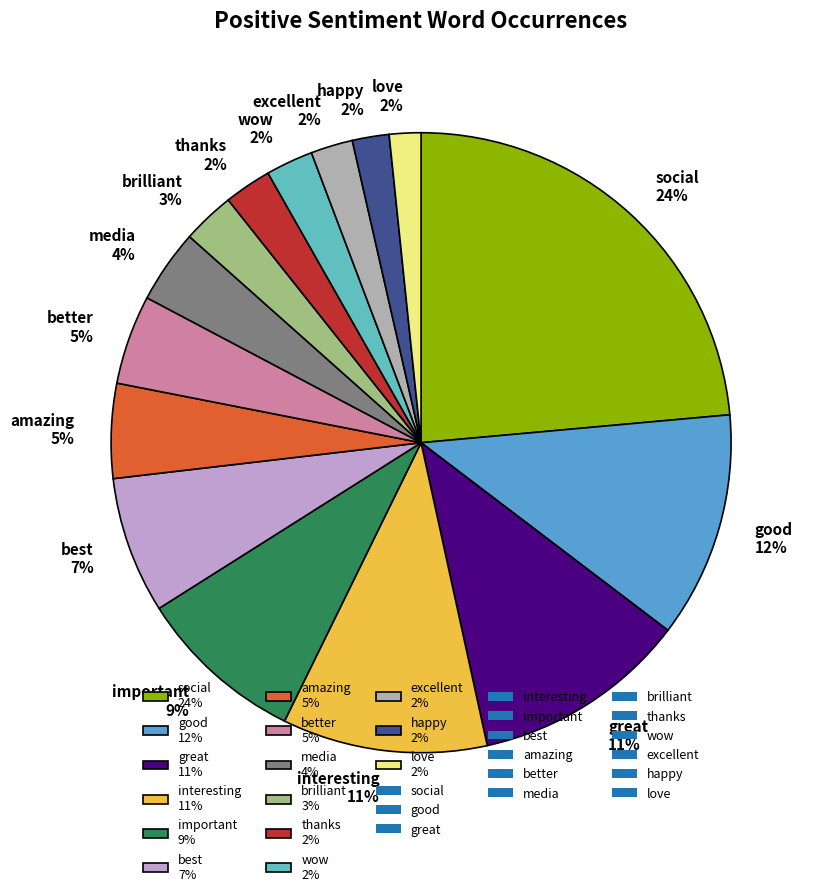

How many segments does this pie chart have?

15